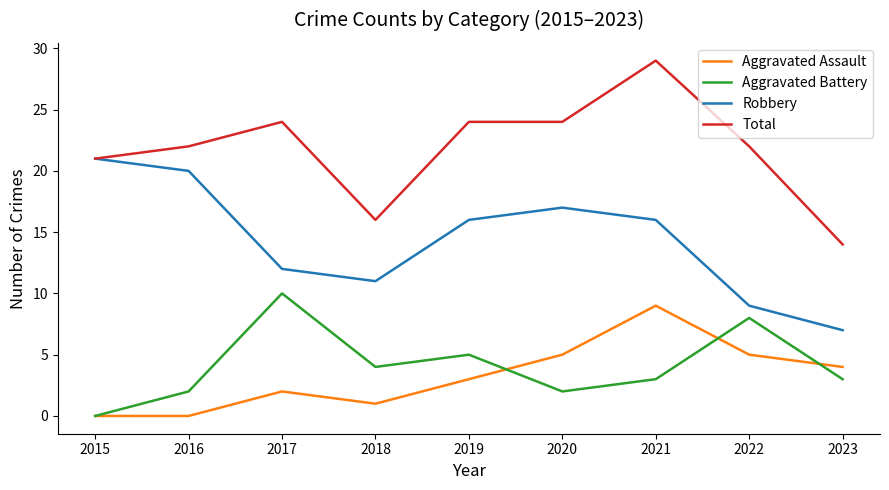

The value of Total at 2018 is 23. True or false?

False